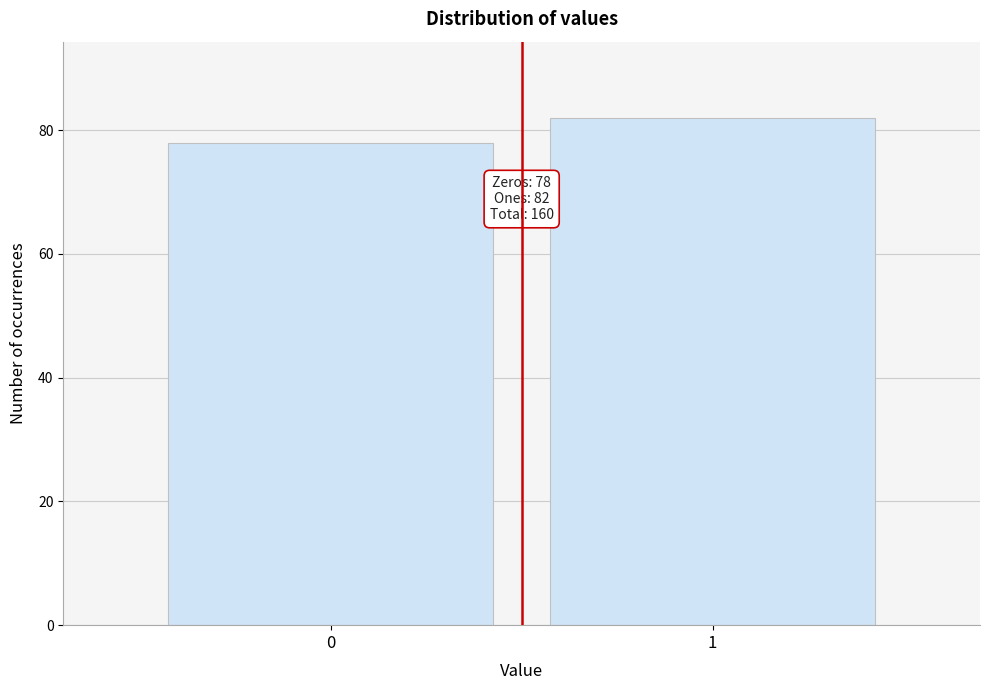

Reading right to left, transcribe all the data shown in this chart.

1=82	0=78